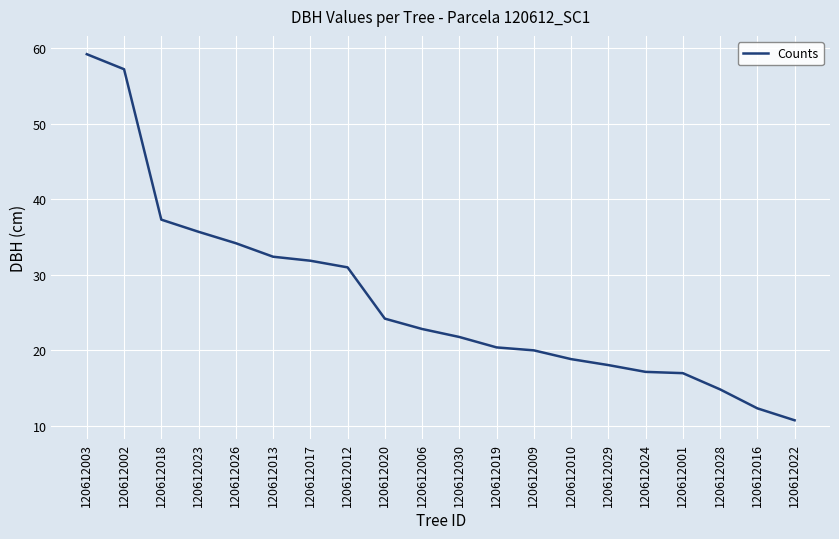

What position from the right is 120612002?

19